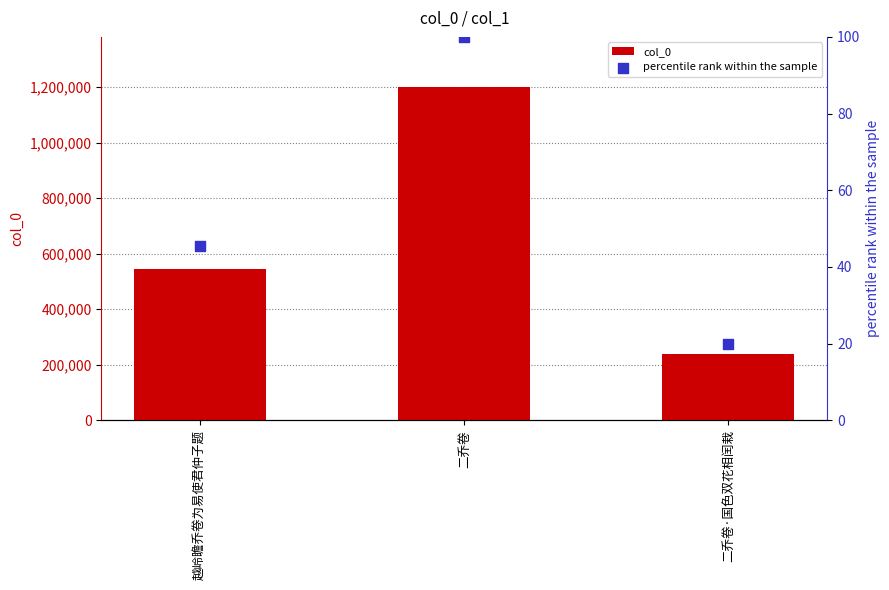

What are all the series names shown in the legend?

col_0, percentile rank within the sample